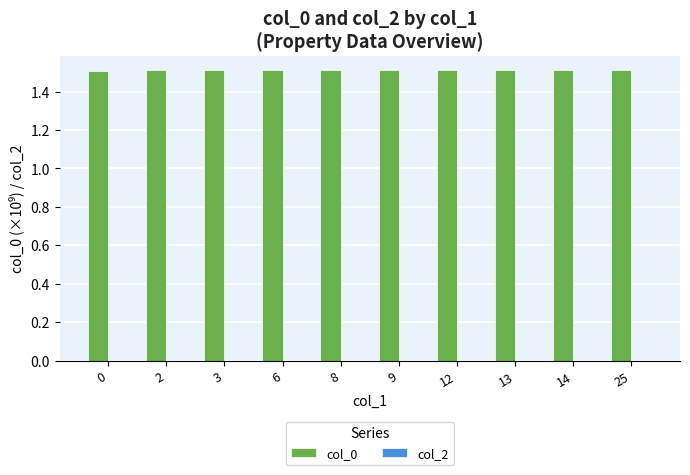

Approximately how many times larger is the value at 13 compared to 8?

1.0